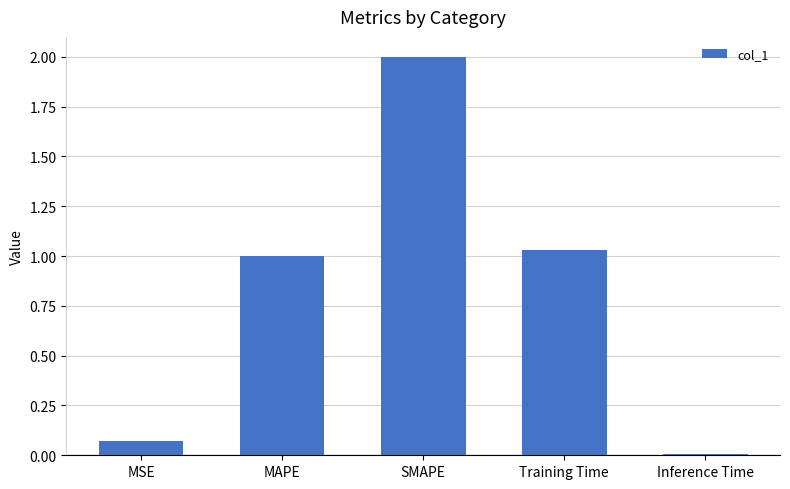

What is the label of the 2nd bar from the left?

MAPE